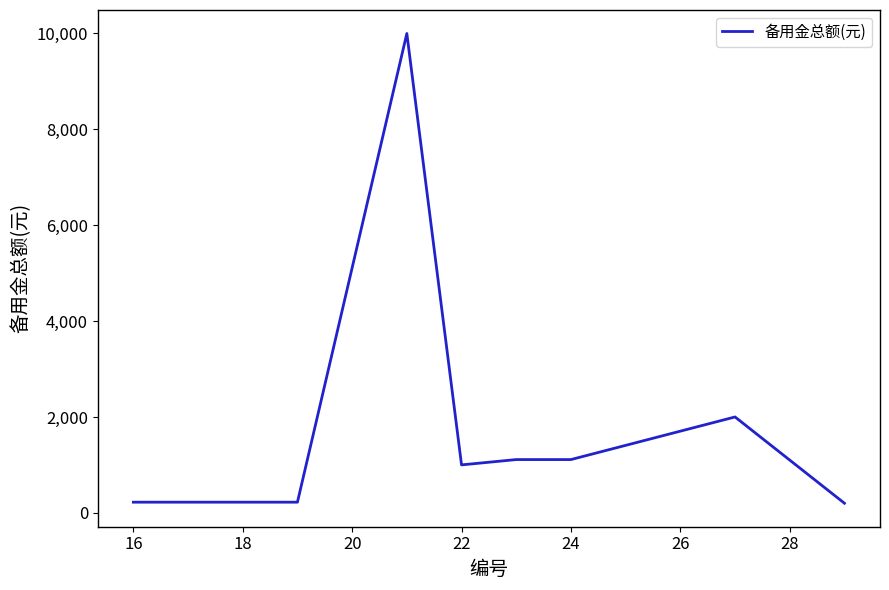

What is the maximum value shown in the chart?

10000